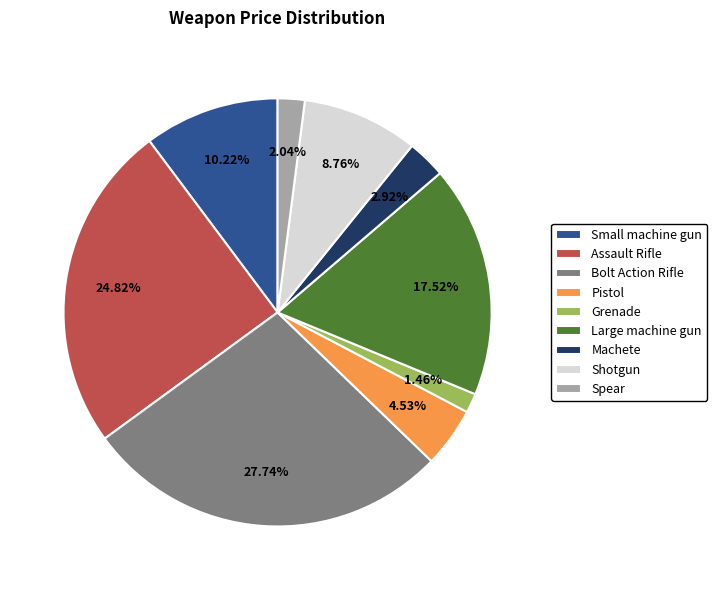

Which category has the smallest portion of the pie?

Grenade